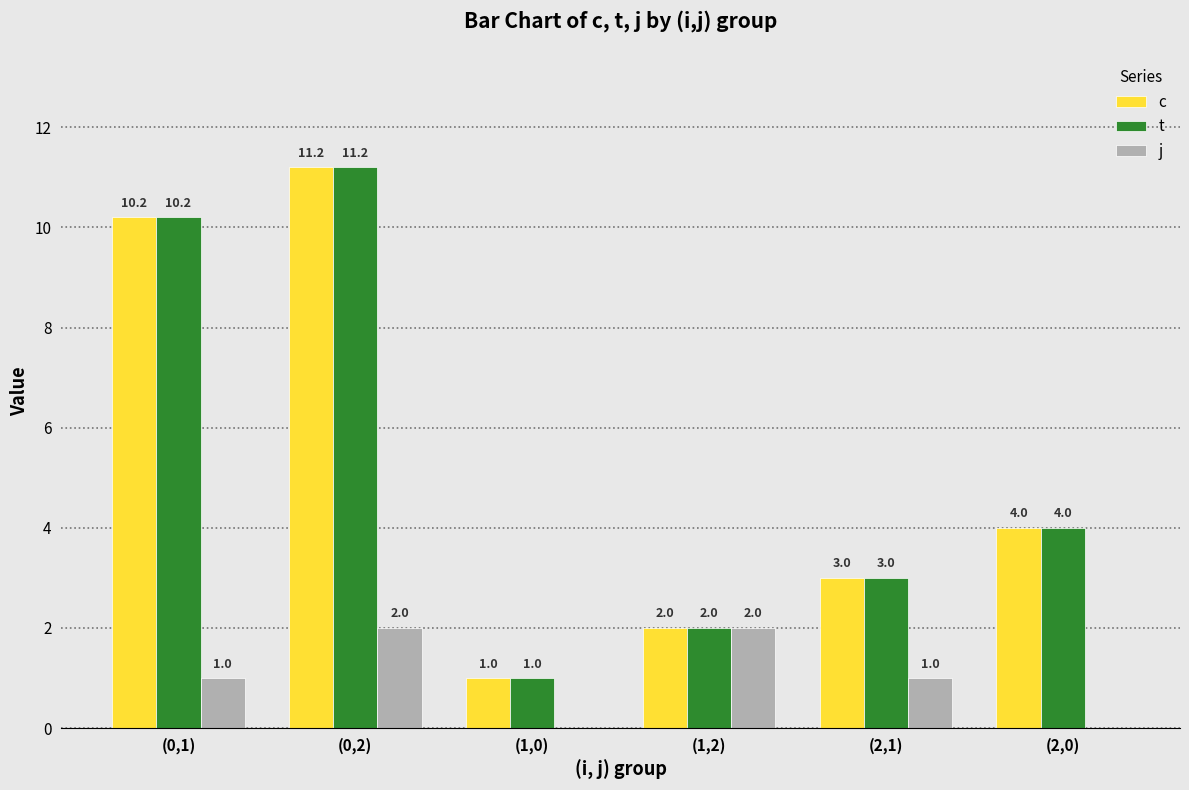

At which label does t first exceed 4?

(0,1)